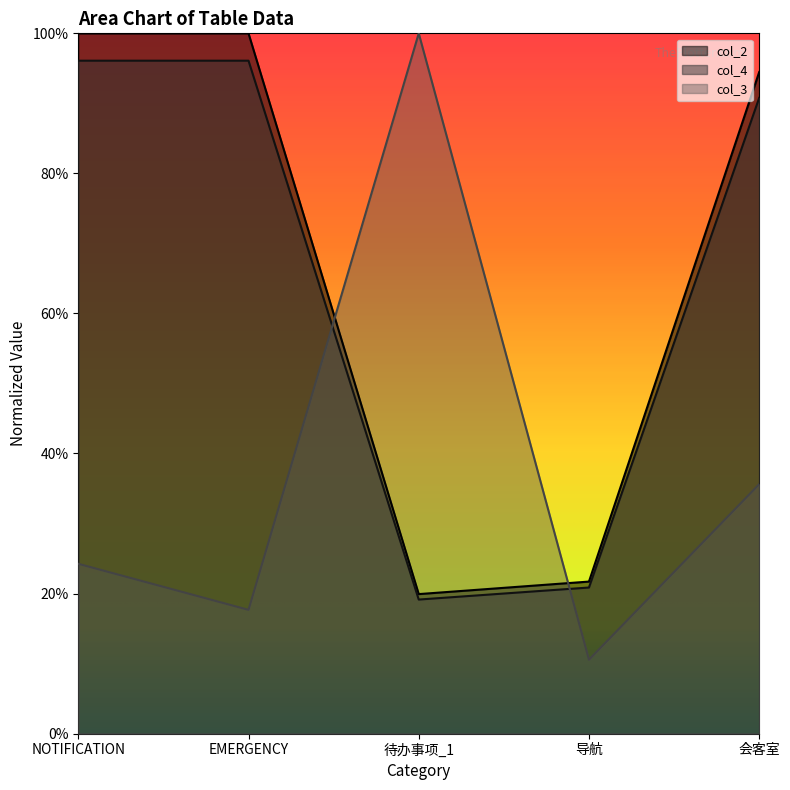

What is the difference between the highest and lowest values at 会客室?

0.6